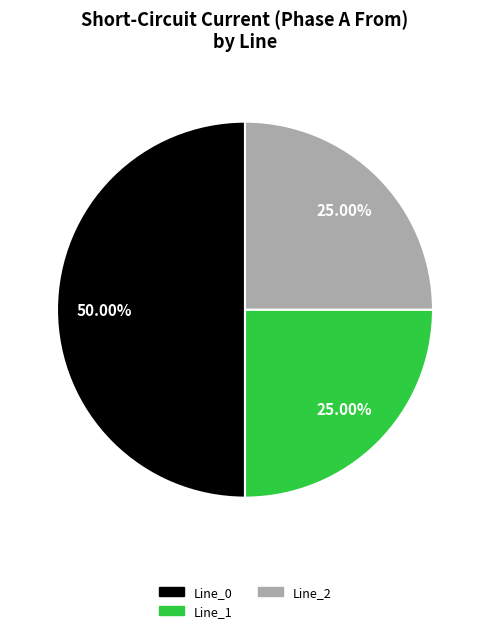

Count the number of slices in the pie.

3